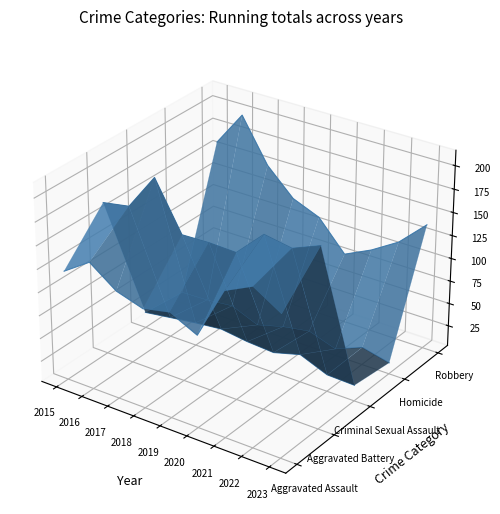

List the labels in order of Criminal Sexual Assault value, largest first.

2015, 2016, 2017, 2018, 2019, 2020, 2021, 2022, 2023